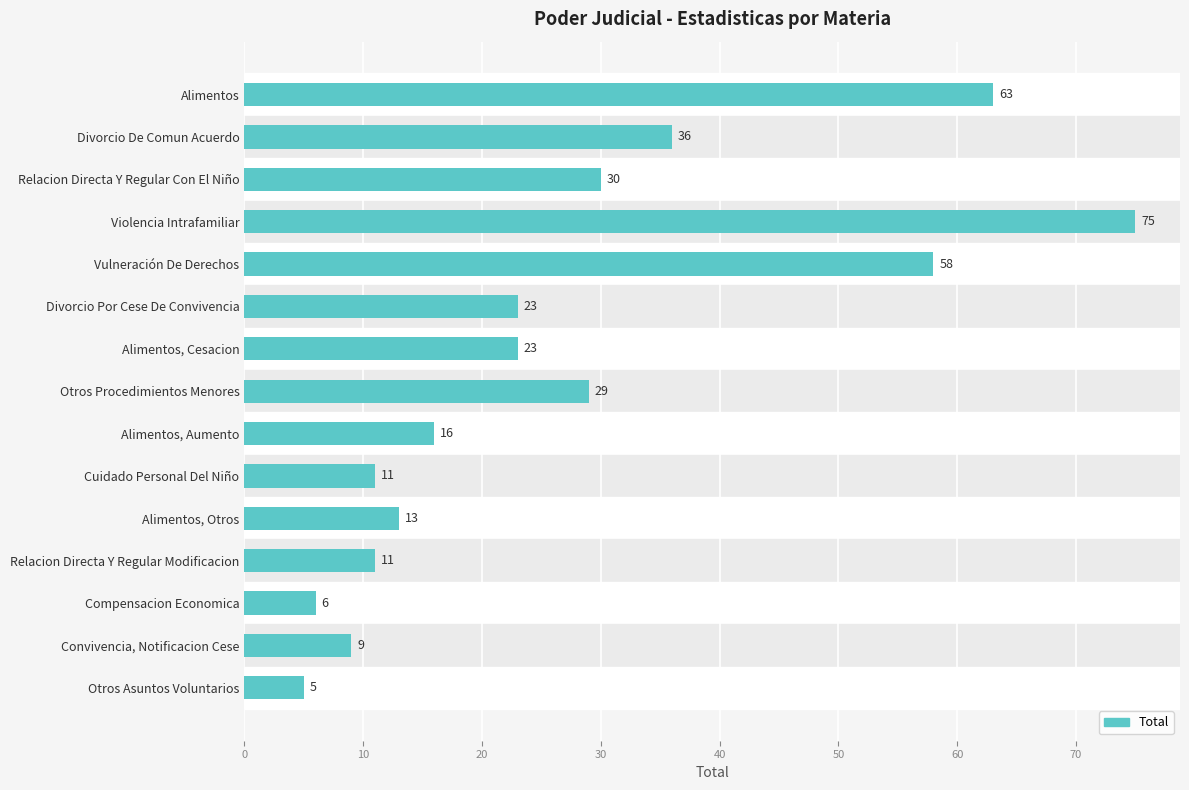

What is the minimum value shown in the chart?

5